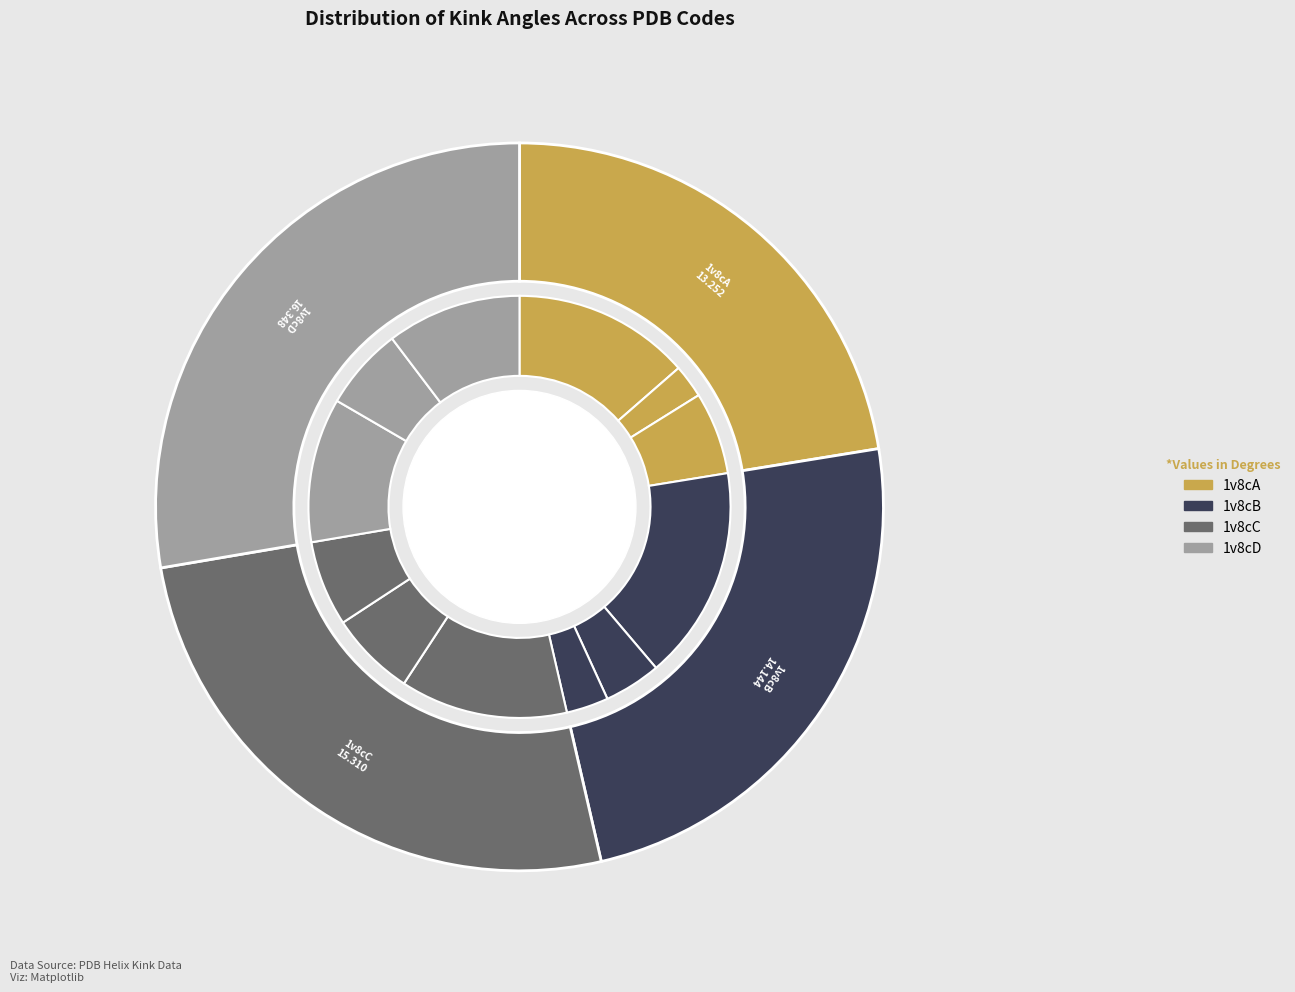

The 1v8cC slice represents 25% of the pie. True or false?

True